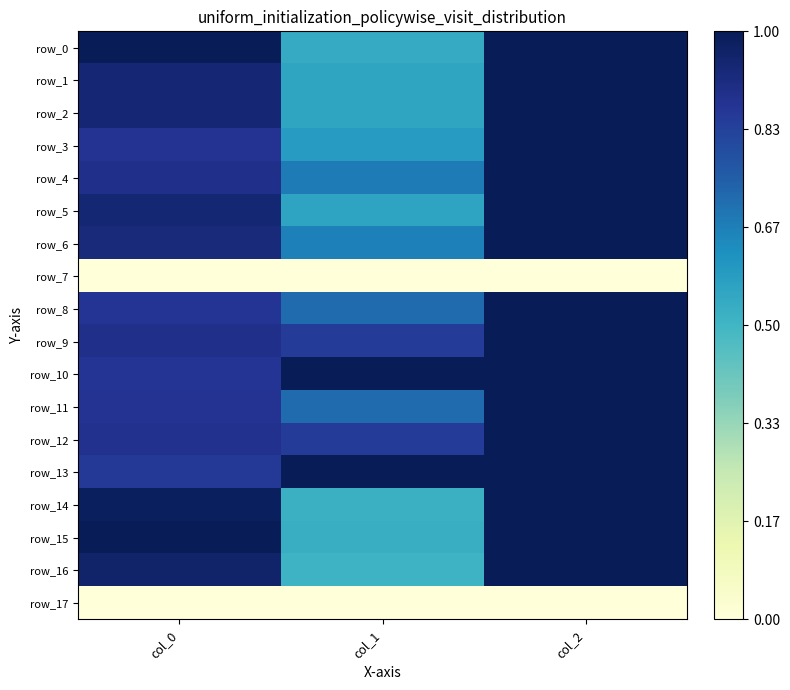

What is the difference between the maximum and second lowest values in the row_9 series?

0.1